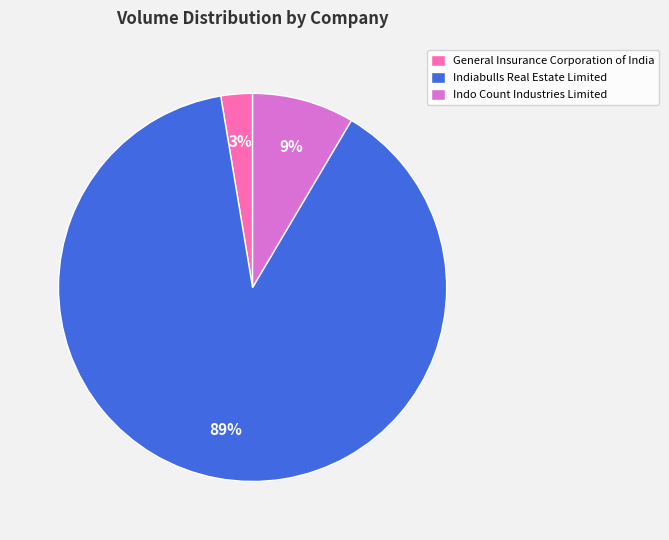

Approximately how many times larger is the value at General Insurance Corporation of India compared to Indo Count Industries Limited?

0.3